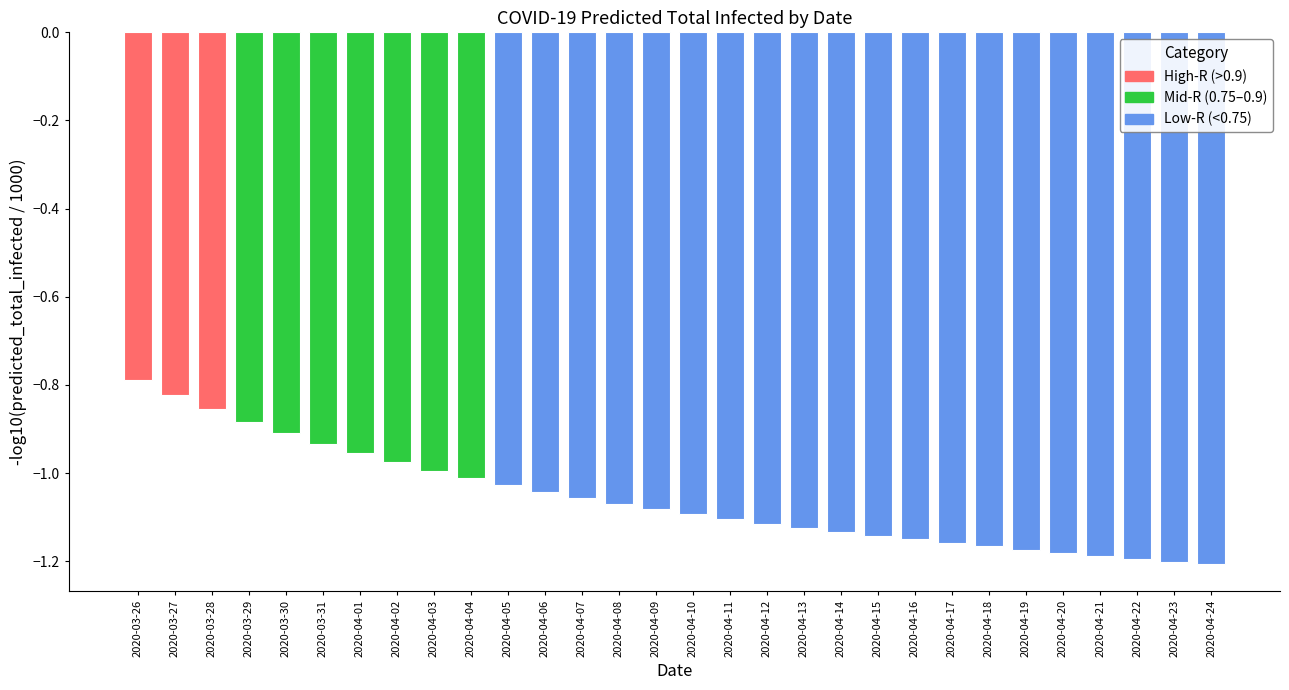

What is the label of the 8th bar from the left?

2020-04-02